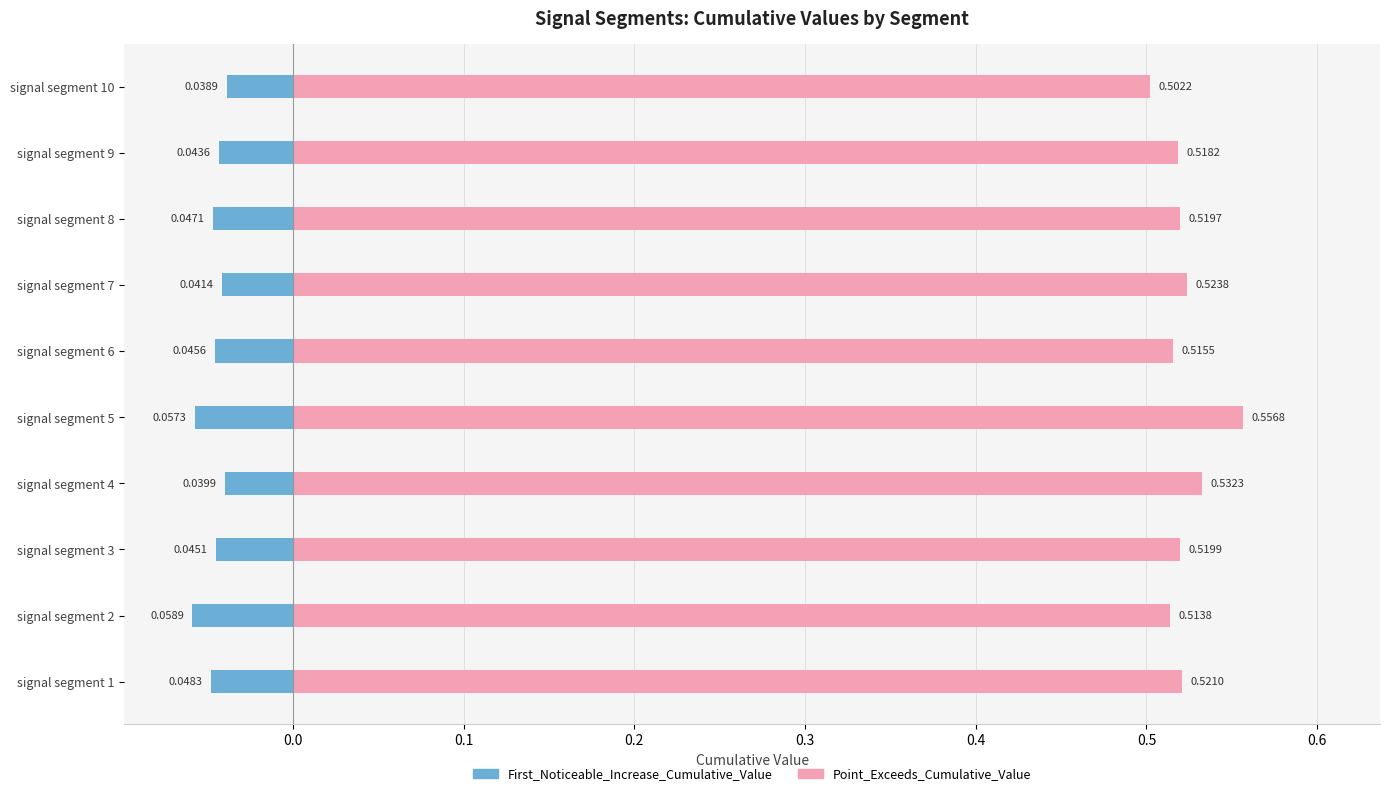

The First_Noticeable_Increase_Cumulative_Value series shows -0.0 at signal segment 10. True or false?

False